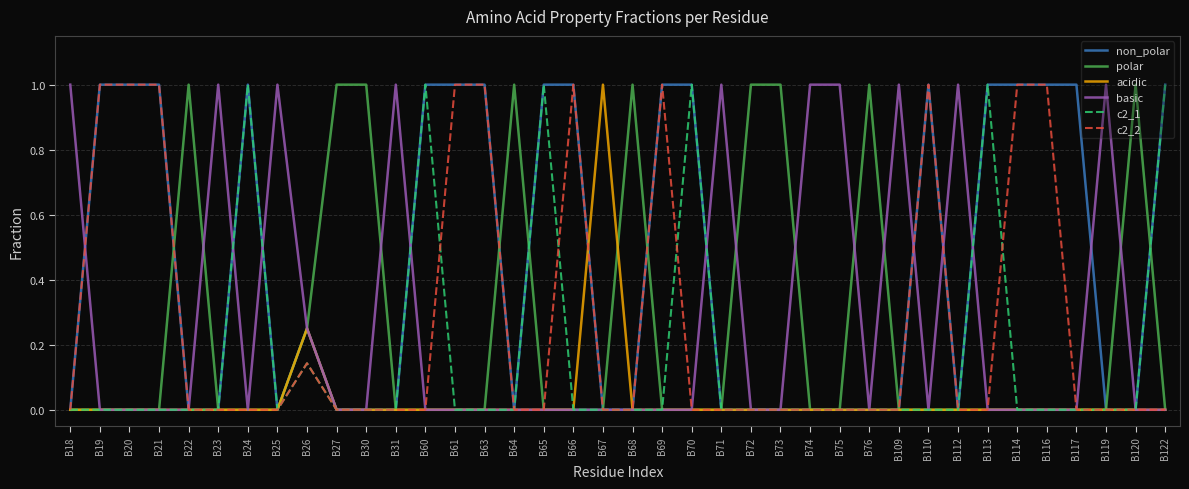

True or false: c2_1 has more than 0 points higher than both neighbors.

True